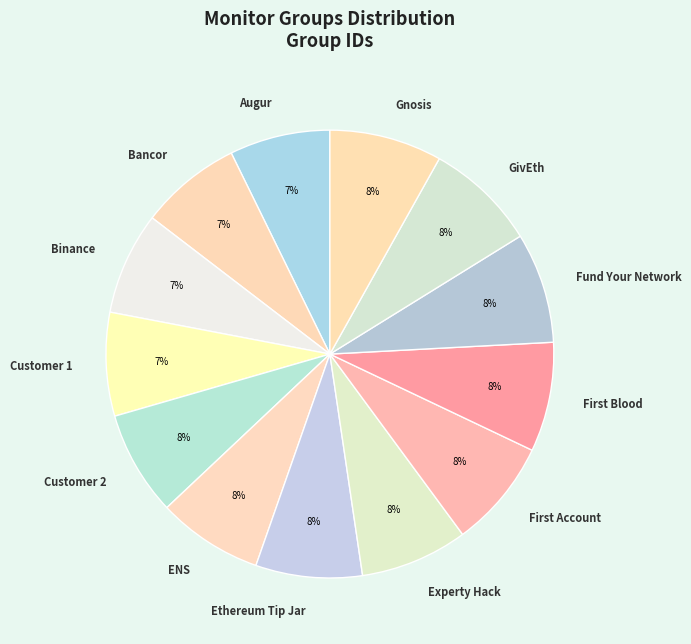

To the nearest percent, what is the average slice percentage?

8%